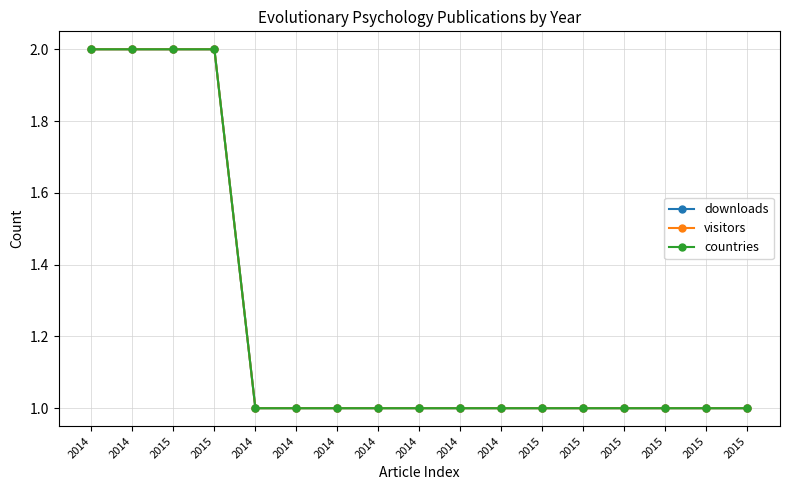

Reading left to right, extract all data points from this chart.

downloads: 2	2	2	2	1	1	1	1	1	1	1	1	1	1	1	1	1
visitors: 2	2	2	2	1	1	1	1	1	1	1	1	1	1	1	1	1
countries: 2	2	2	2	1	1	1	1	1	1	1	1	1	1	1	1	1